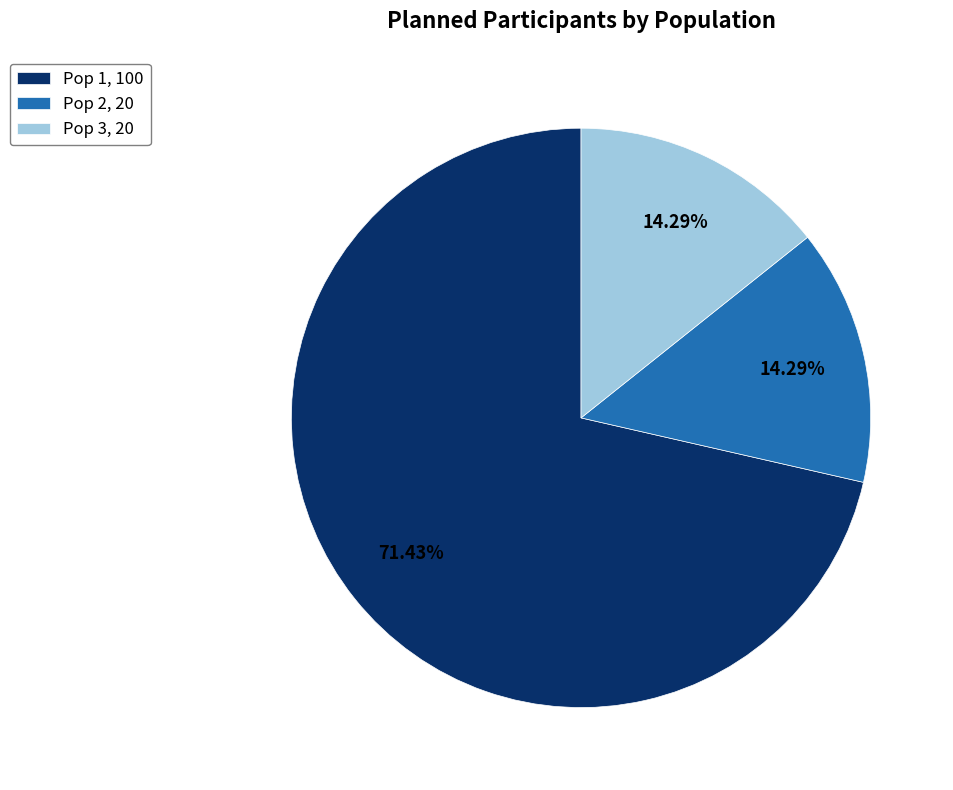

Is the sum of Pop 2, 20 and Pop 3, 20 greater than half?

No